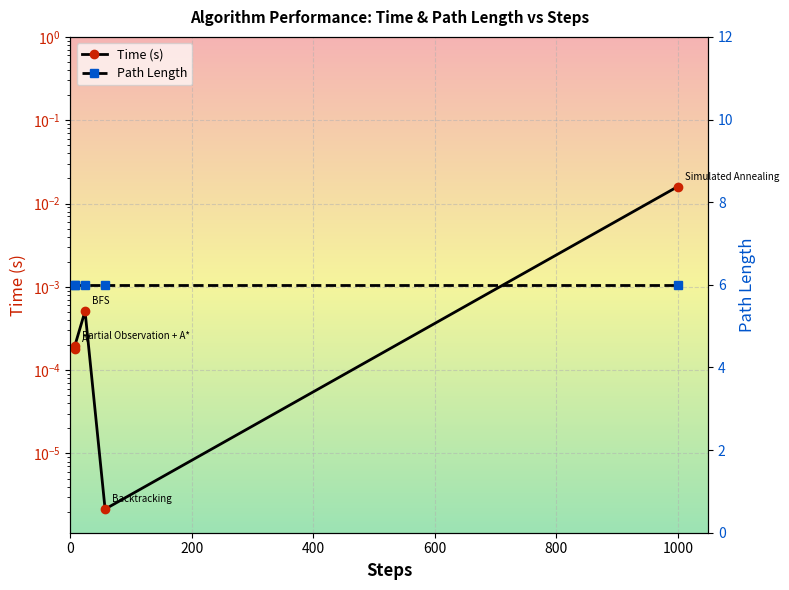

How many lines are shown in the chart?

2